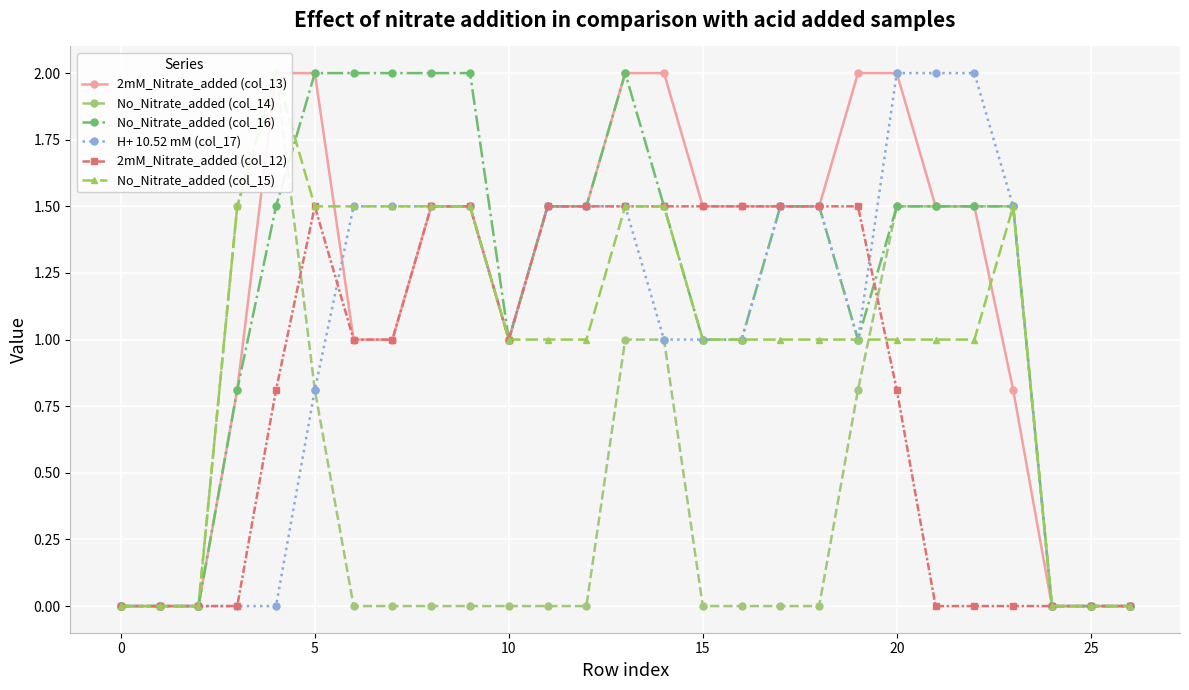

Is it true that H+ 10.52 mM (col_17) equals 3.2 at 20?

False